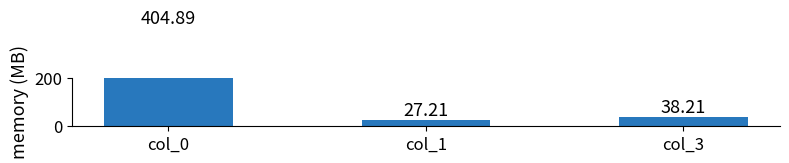

The value at col_3 is 65.7. True or false?

False